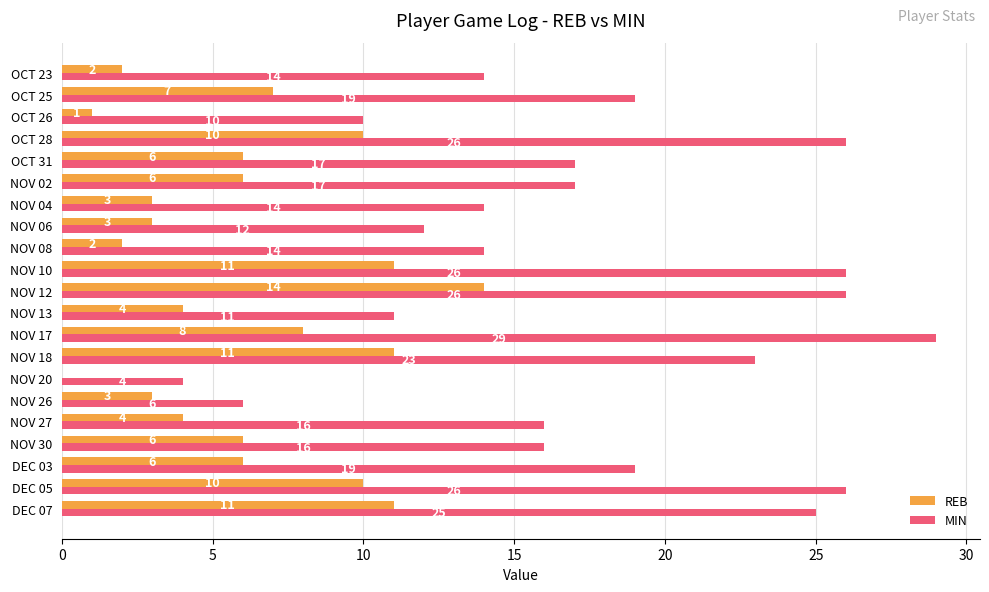

What is the maximum value for REB?

14